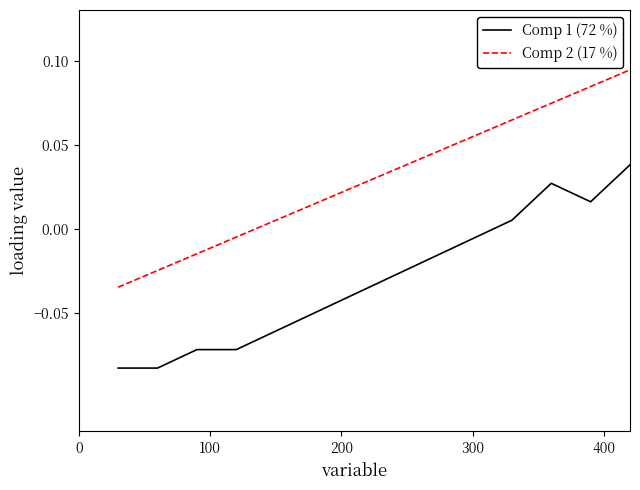

Rank the series by their maximum value, from highest to lowest.

Comp 2 (17 %), Comp 1 (72 %)